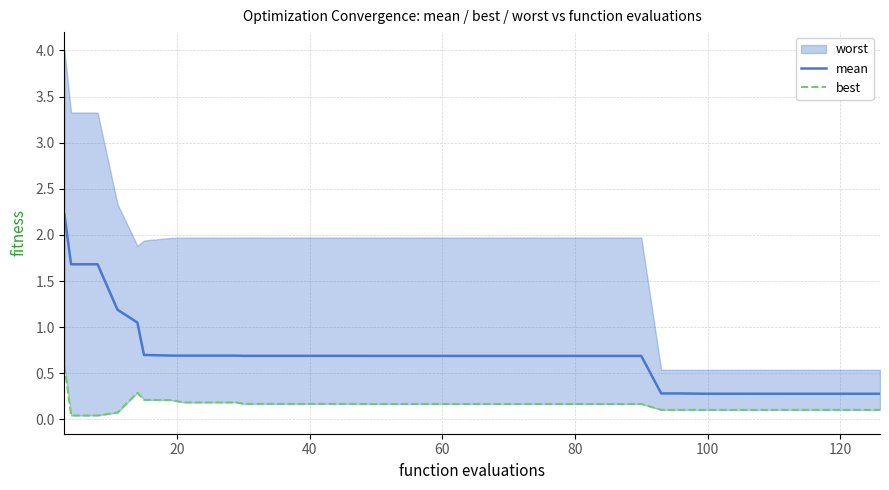

What is the minimum value for mean?

0.3